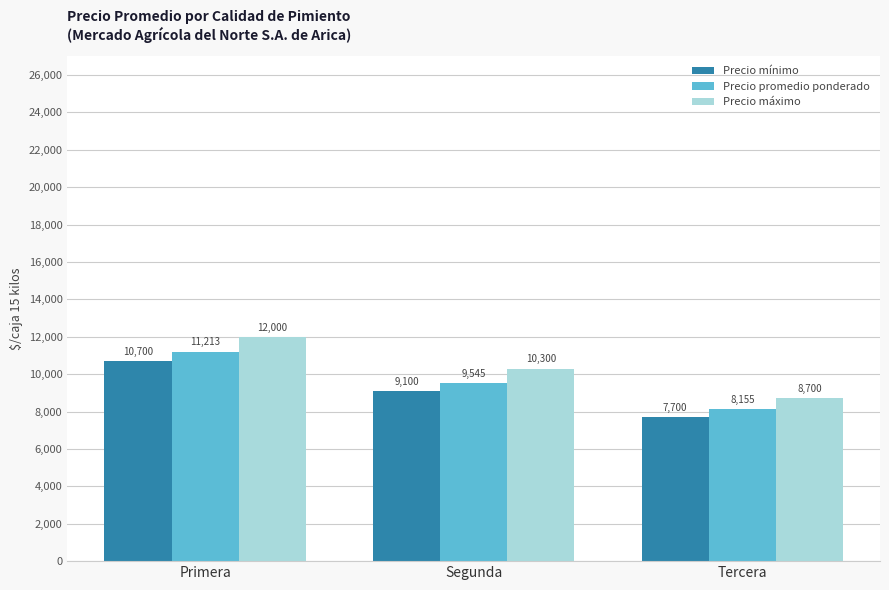

What is the lowest value of the Precio promedio ponderado series?

8155